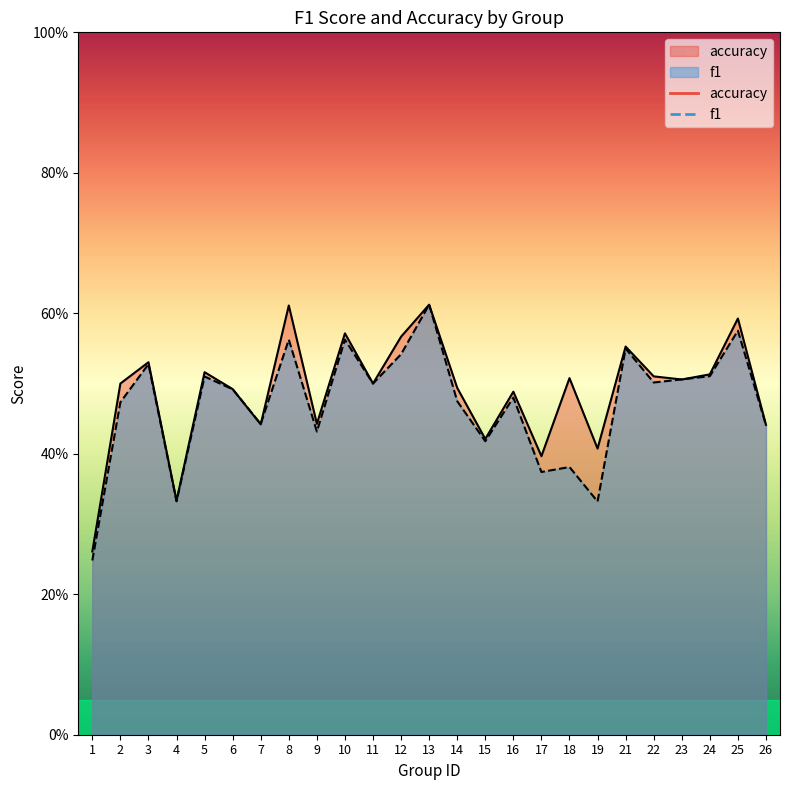

Reading left to right, extract all data points from this chart.

f1: 0.2	0.5	0.5	0.3	0.5	0.5	0.4	0.6	0.4	0.6	0.5	0.5	0.6	0.5	0.4	0.5	0.4	0.4	0.3	0.5	0.5	0.5	0.5	0.6	0.4
accuracy: 0.3	0.5	0.5	0.3	0.5	0.5	0.4	0.6	0.4	0.6	0.5	0.6	0.6	0.5	0.4	0.5	0.4	0.5	0.4	0.6	0.5	0.5	0.5	0.6	0.4